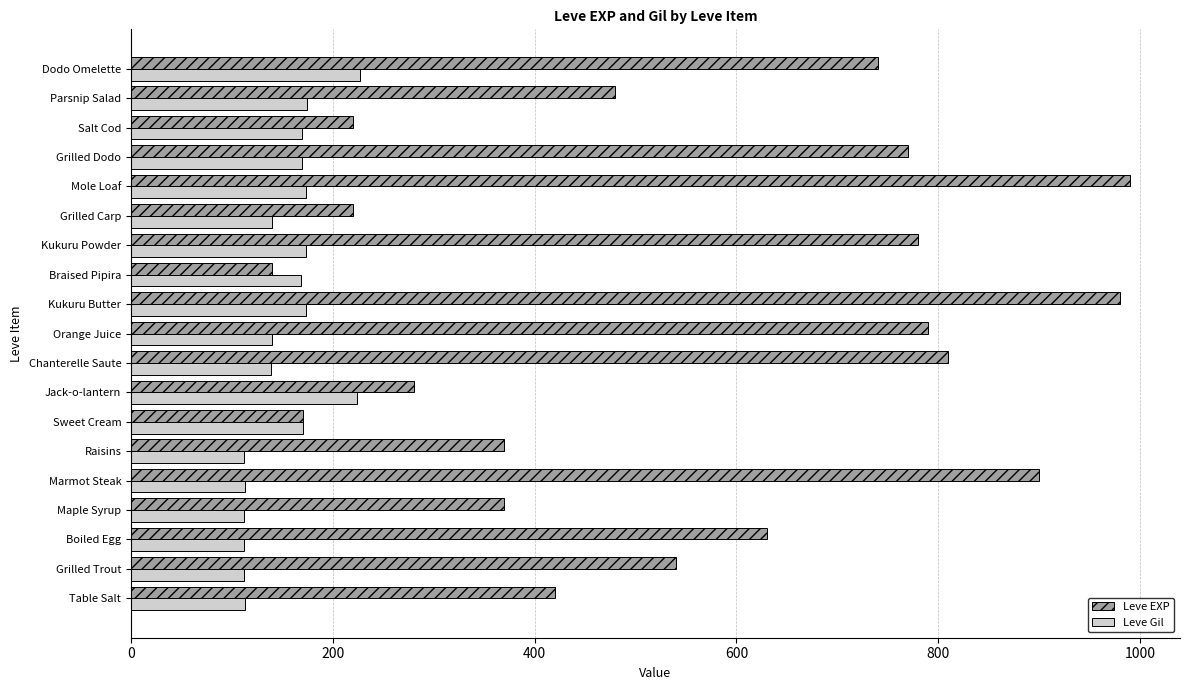

Where is Leve EXP nearest to the value 565?

Grilled Trout